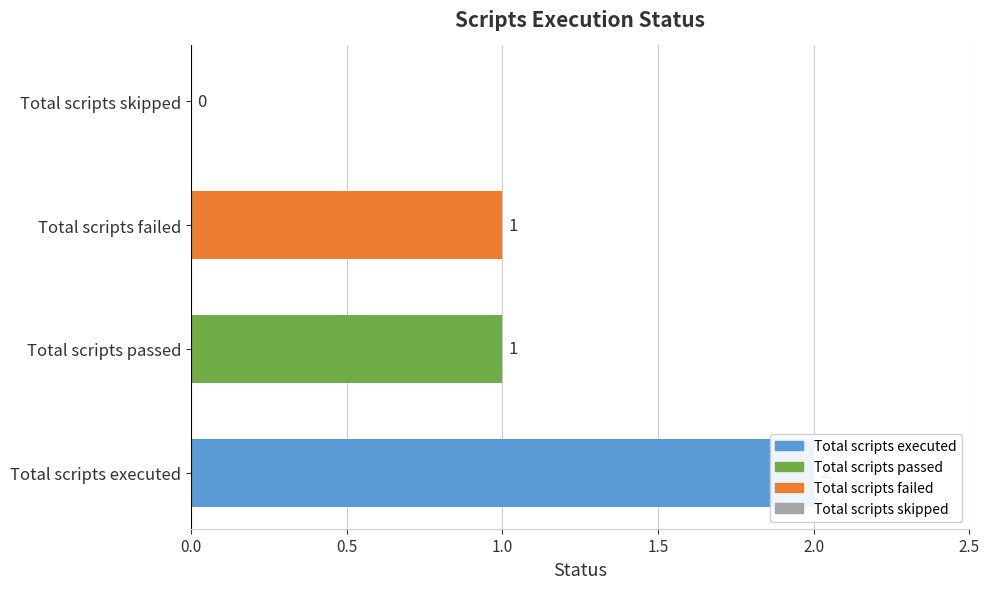

What is the change in value from Total scripts passed to Total scripts skipped?

-1